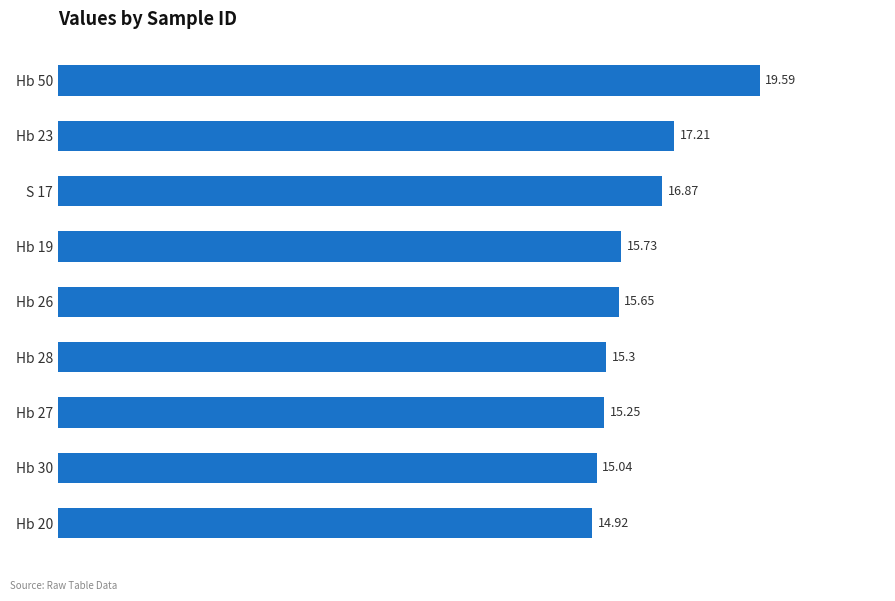

What is the sum of all values?

145.6